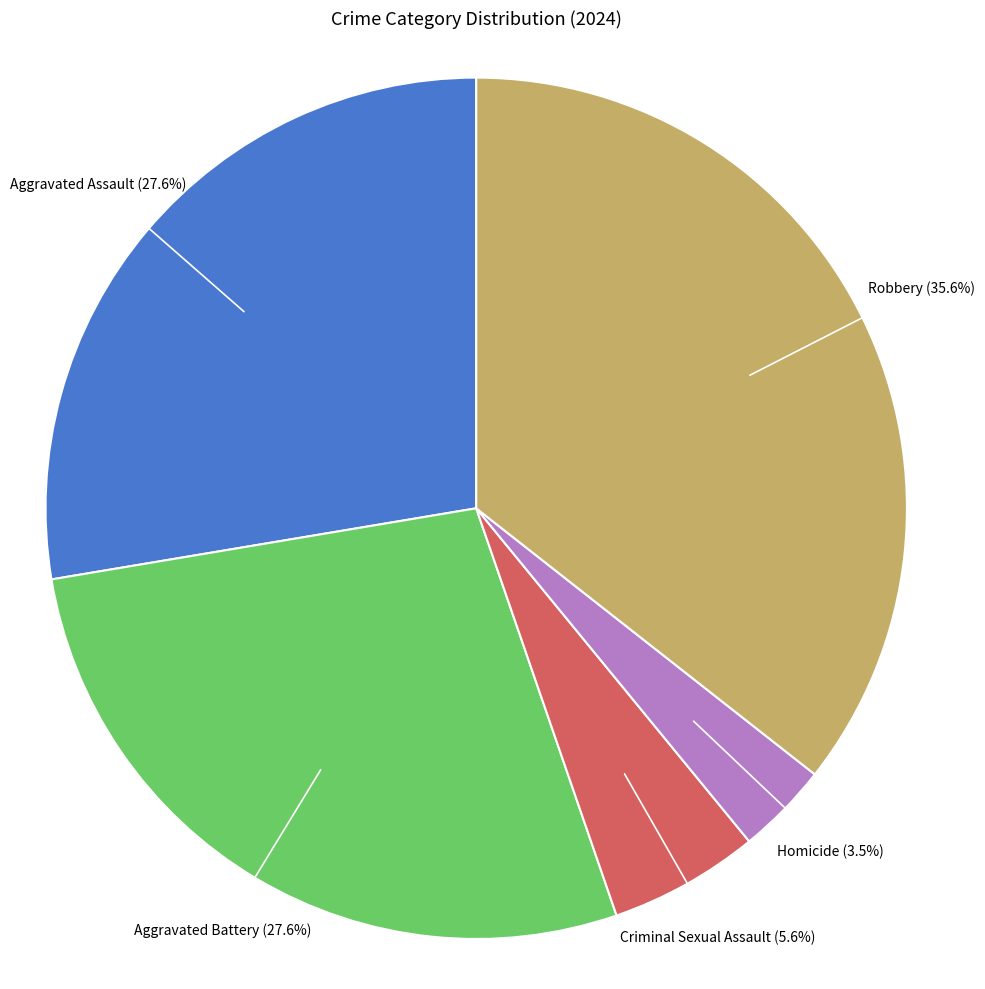

Is there a majority slice in this chart?

No